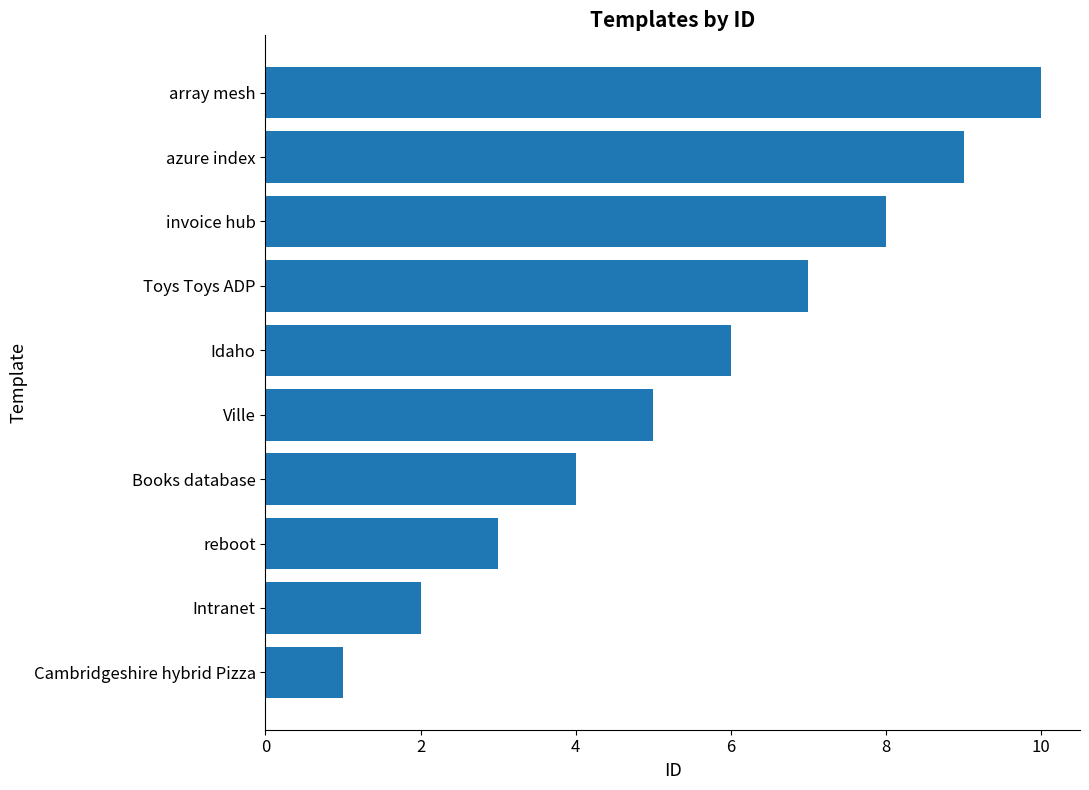

True or false: the data shows 1 at Ville.

False